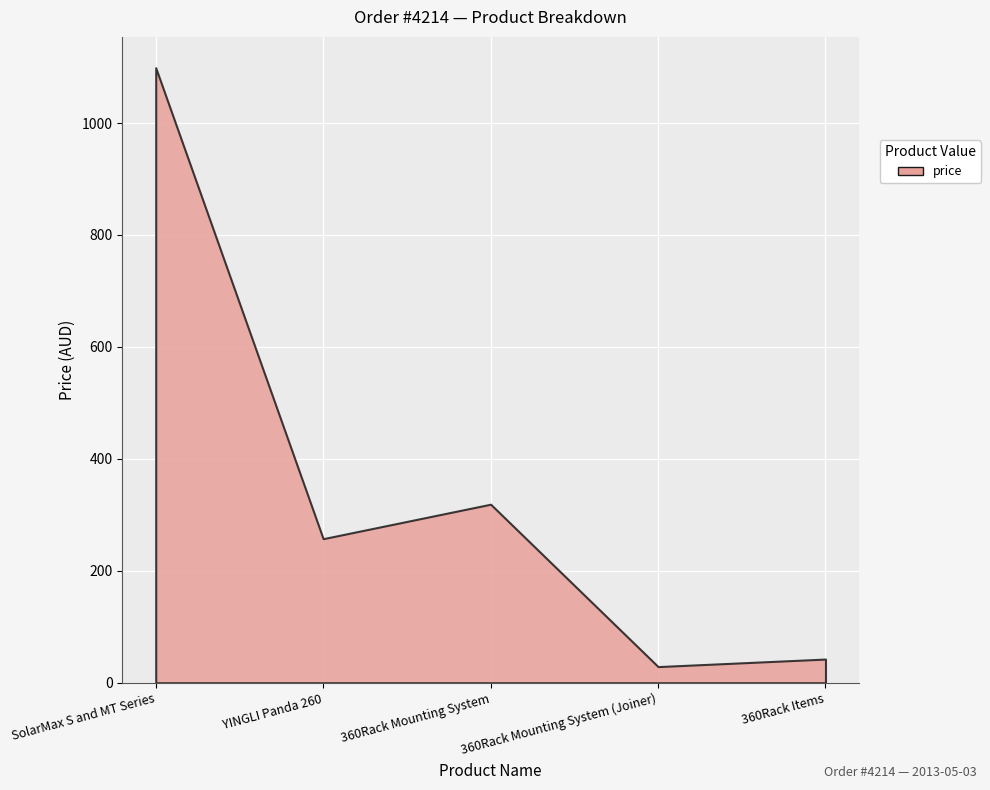

What is the difference between the maximum and minimum values?

1070.0